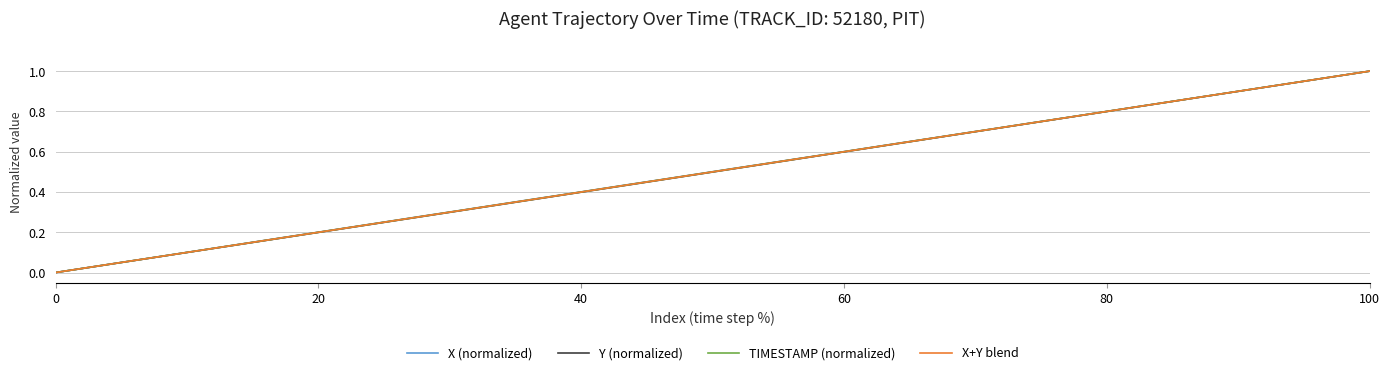

List the series in order of their overall mean, highest first.

X (normalized), TIMESTAMP (normalized), X+Y blend, Y (normalized)